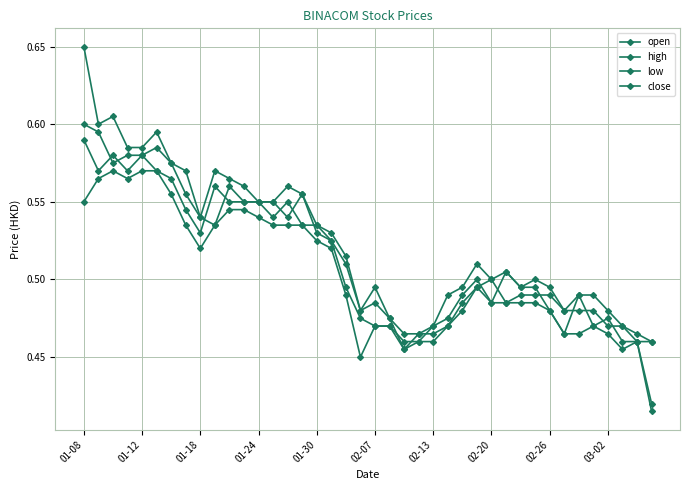

How many data points does each series have?

40